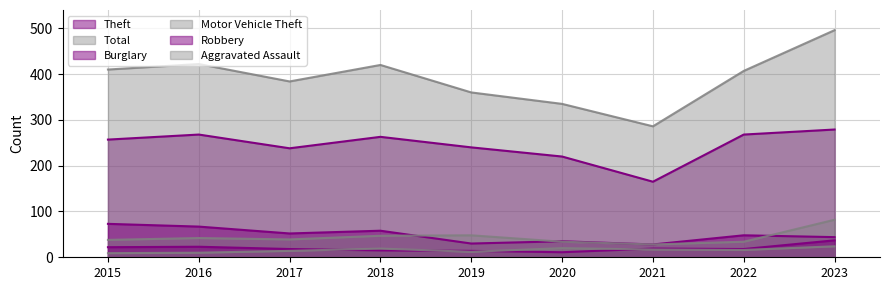

At which label does Motor Vehicle Theft reach its minimum?

2021